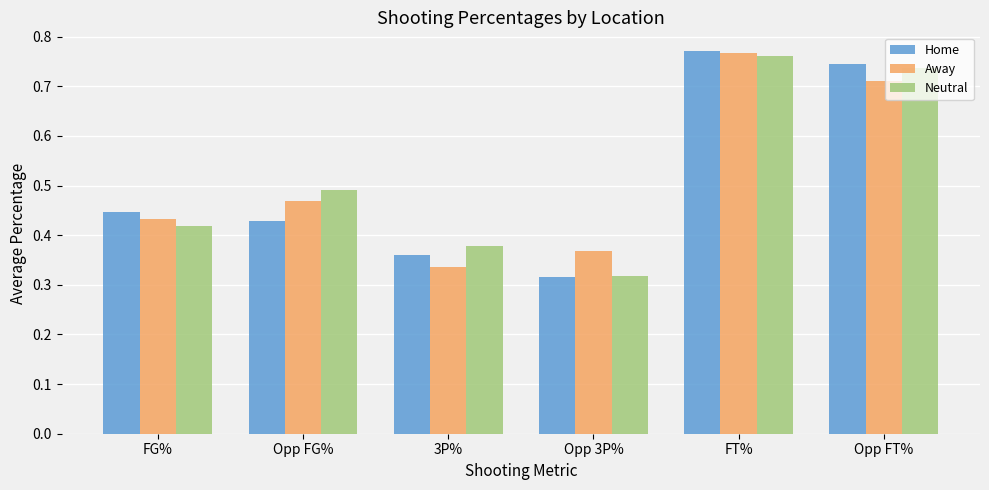

How many bars are there in each group?

3